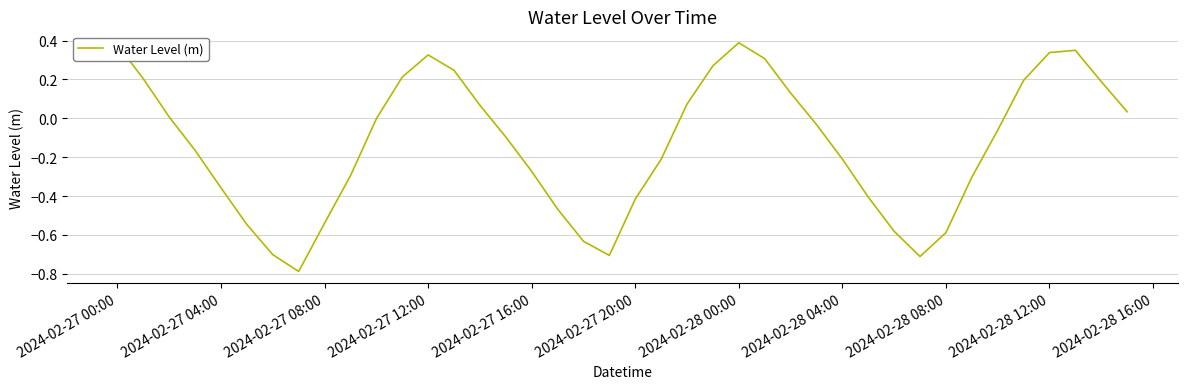

What is the minimum value shown in the chart?

-0.8